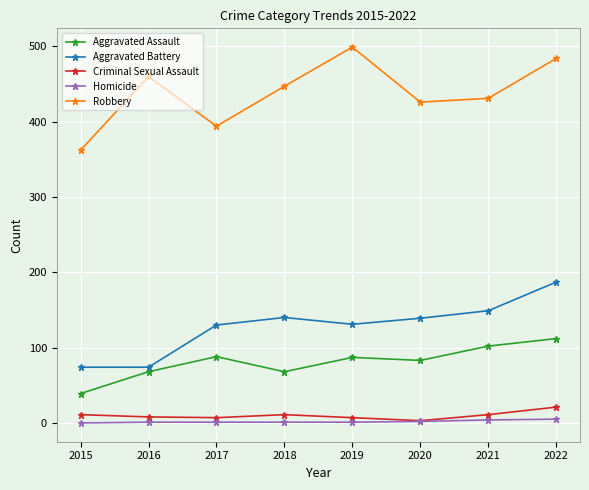

Read the Aggravated Battery value at 2016, to the nearest 5.

75